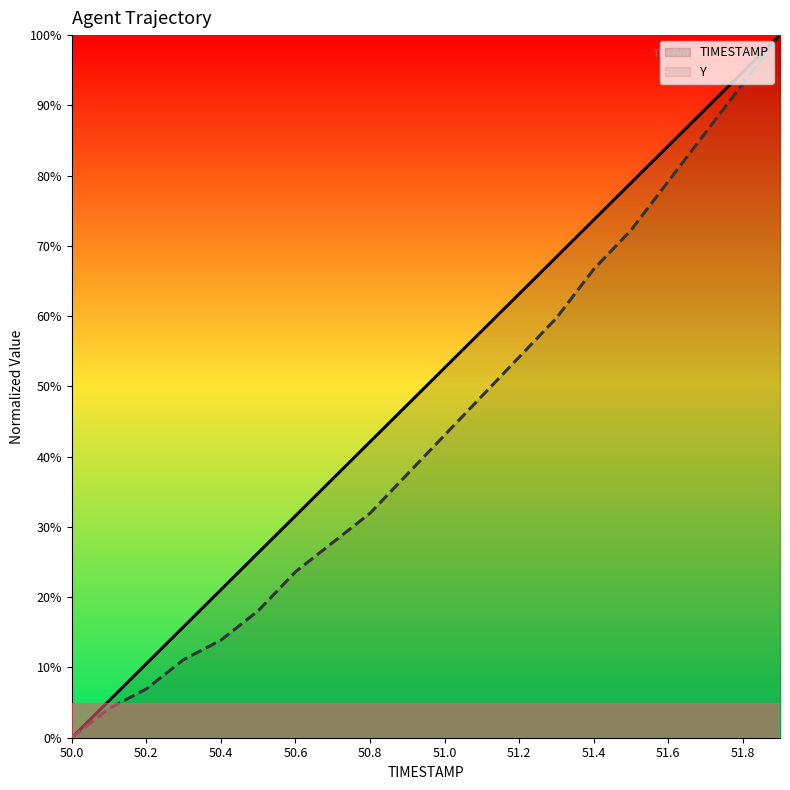

What is the total value across all series at 51.2?

117.3